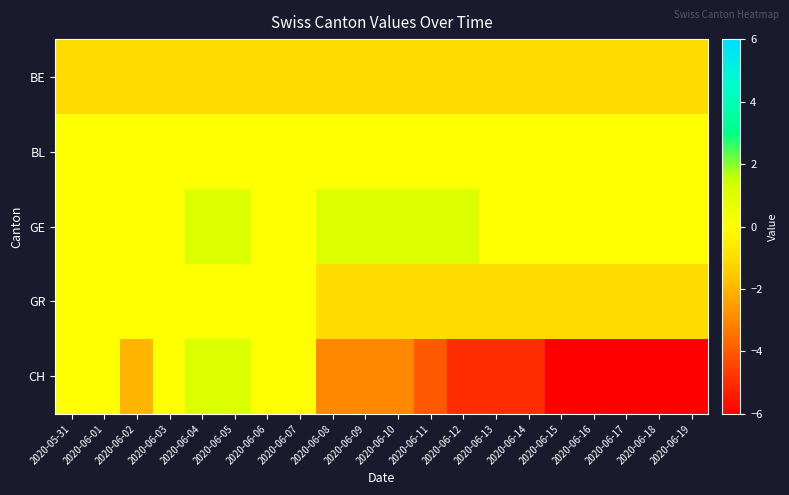

Reading left to right, list all the values displayed in this chart.

BE: 2020-05-31=-1	2020-06-01=-1	2020-06-02=-1	2020-06-03=-1	2020-06-04=-1	2020-06-05=-1	2020-06-06=-1	2020-06-07=-1	2020-06-08=-1	2020-06-09=-1	2020-06-10=-1	2020-06-11=-1	2020-06-12=-1	2020-06-13=-1	2020-06-14=-1	2020-06-15=-1	2020-06-16=-1	2020-06-17=-1	2020-06-18=-1	2020-06-19=-1
BL: 2020-05-31=0	2020-06-01=0	2020-06-02=0	2020-06-03=0	2020-06-04=0	2020-06-05=0	2020-06-06=0	2020-06-07=0	2020-06-08=0	2020-06-09=0	2020-06-10=0	2020-06-11=0	2020-06-12=0	2020-06-13=0	2020-06-14=0	2020-06-15=0	2020-06-16=0	2020-06-17=0	2020-06-18=0	2020-06-19=0
GE: 2020-05-31=0	2020-06-01=0	2020-06-02=0	2020-06-03=0	2020-06-04=1	2020-06-05=1	2020-06-06=0	2020-06-07=0	2020-06-08=1	2020-06-09=1	2020-06-10=1	2020-06-11=1	2020-06-12=1	2020-06-13=0	2020-06-14=0	2020-06-15=0	2020-06-16=0	2020-06-17=0	2020-06-18=0	2020-06-19=0
GR: 2020-05-31=0	2020-06-01=0	2020-06-02=0	2020-06-03=0	2020-06-04=0	2020-06-05=0	2020-06-06=0	2020-06-07=0	2020-06-08=-1	2020-06-09=-1	2020-06-10=-1	2020-06-11=-1	2020-06-12=-1	2020-06-13=-1	2020-06-14=-1	2020-06-15=-1	2020-06-16=-1	2020-06-17=-1	2020-06-18=-1	2020-06-19=-1
CH: 2020-05-31=0	2020-06-01=0	2020-06-02=-2	2020-06-03=0	2020-06-04=1	2020-06-05=1	2020-06-06=0	2020-06-07=0	2020-06-08=-3	2020-06-09=-3	2020-06-10=-3	2020-06-11=-4	2020-06-12=-5	2020-06-13=-5	2020-06-14=-5	2020-06-15=-6	2020-06-16=-6	2020-06-17=-6	2020-06-18=-6	2020-06-19=-6